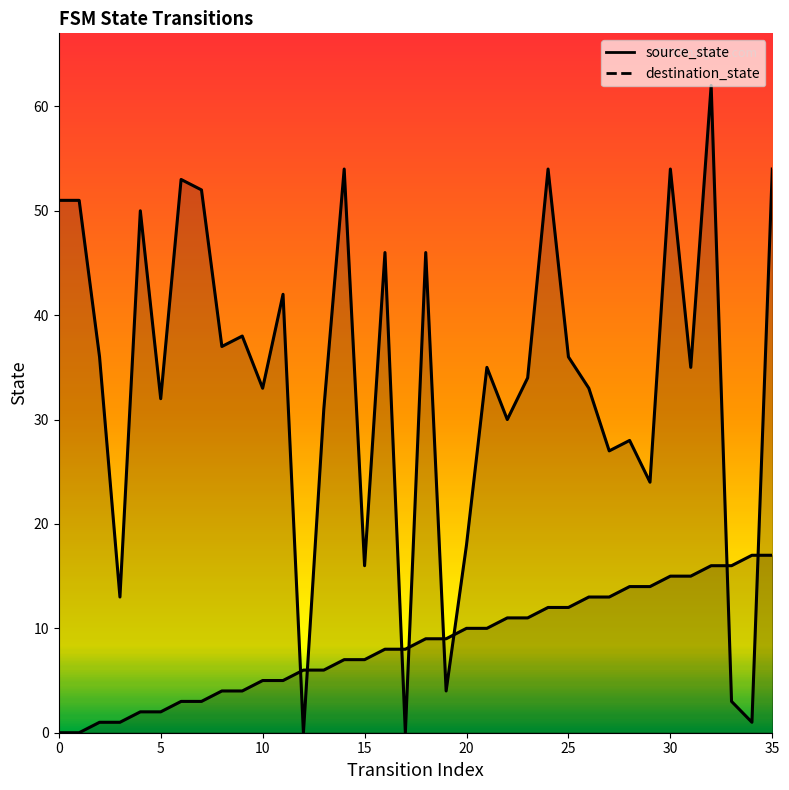

What is the value of the source_state point at the 16th from the left?

7